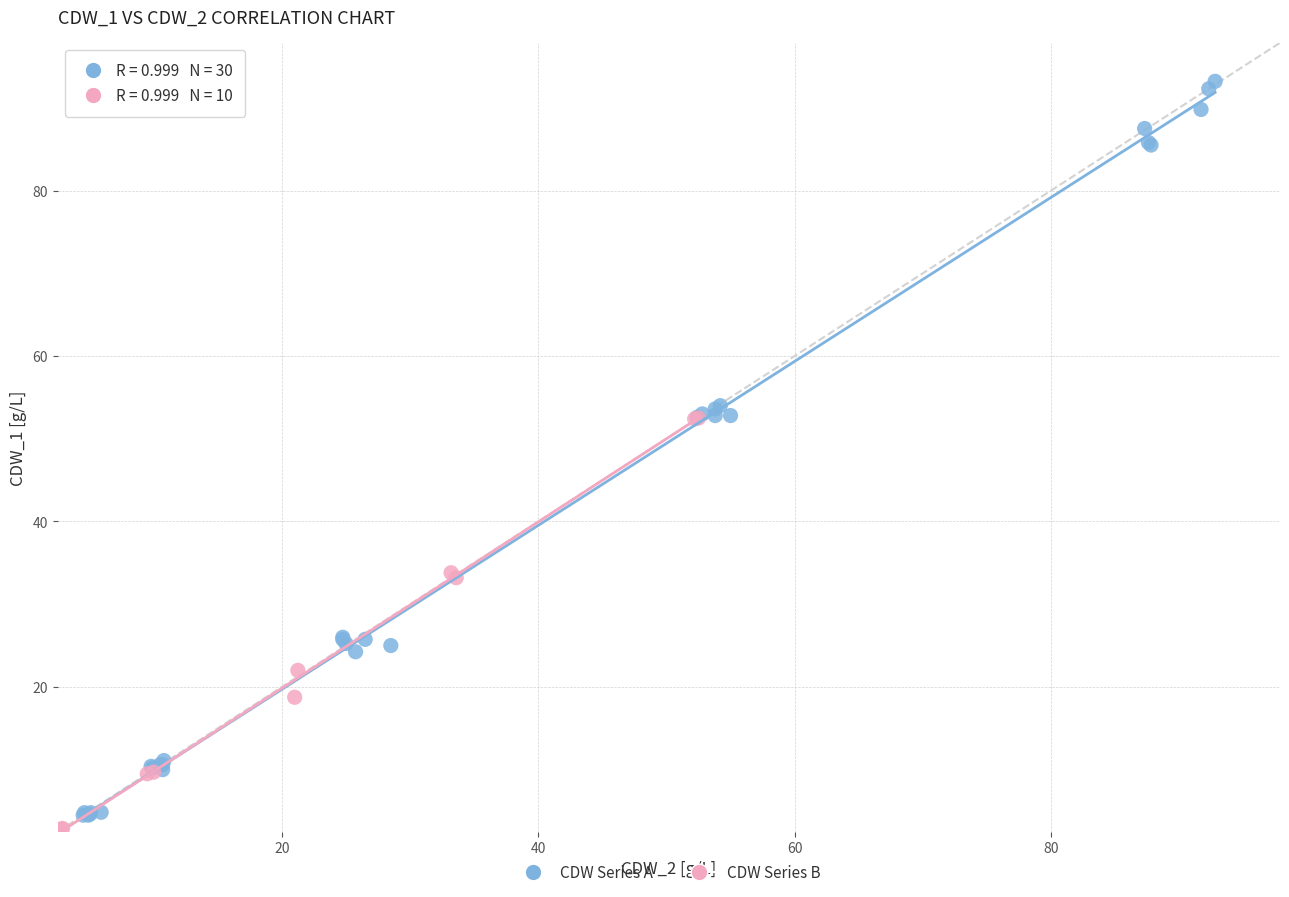

Which series has the largest Y range (max minus min)?

CDW Series A